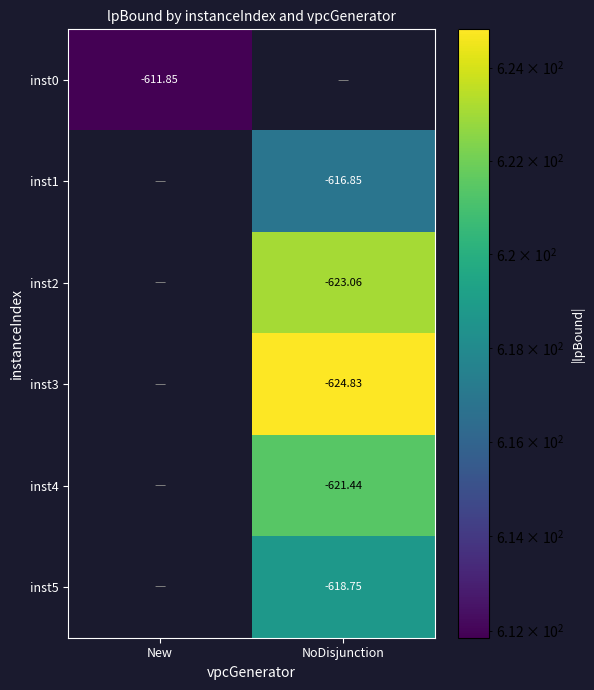

Is it true that inst4 equals 0.0 at New?

True